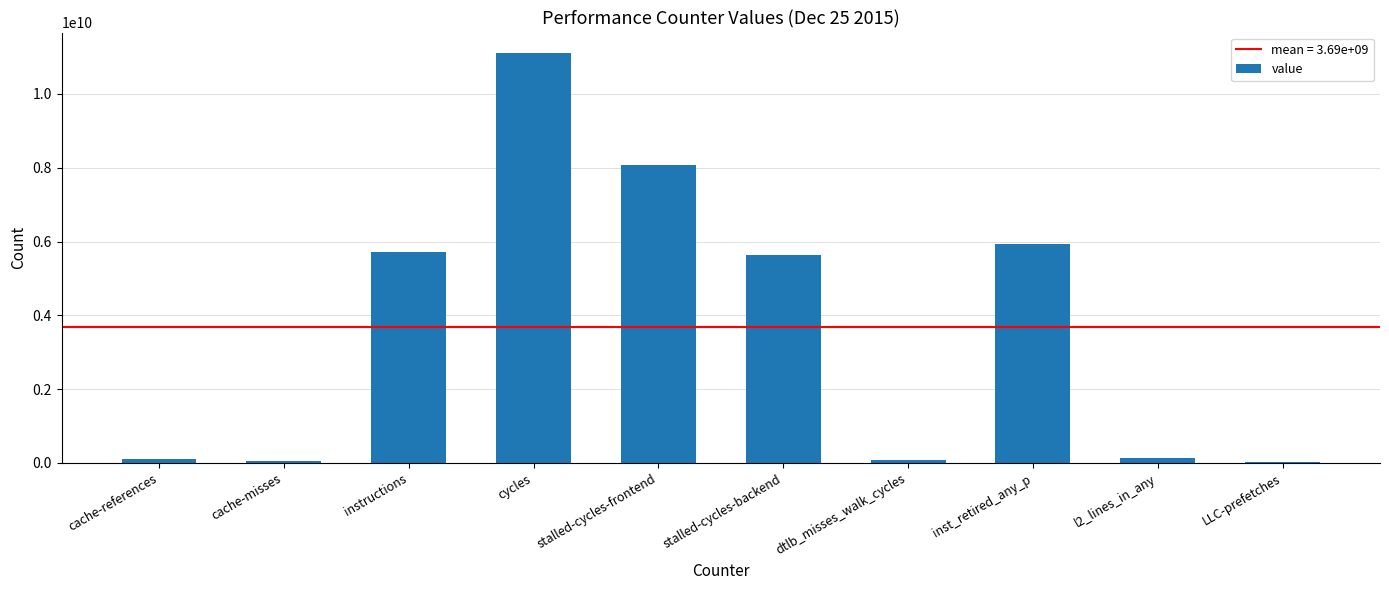

What is the ratio of the value at cycles to the value at stalled-cycles-backend?

2.0